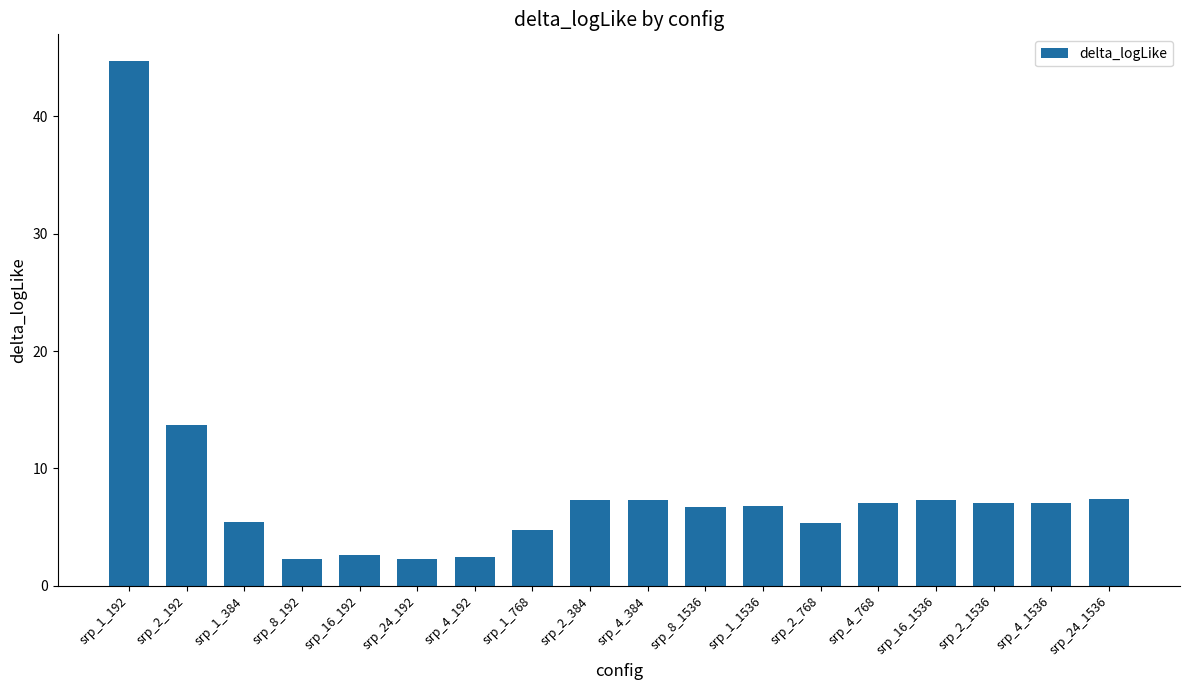

Where does the data first go above 7?

srp_1_192